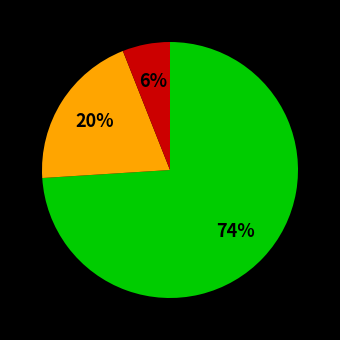

To the nearest percent, what is the average slice percentage?

33%